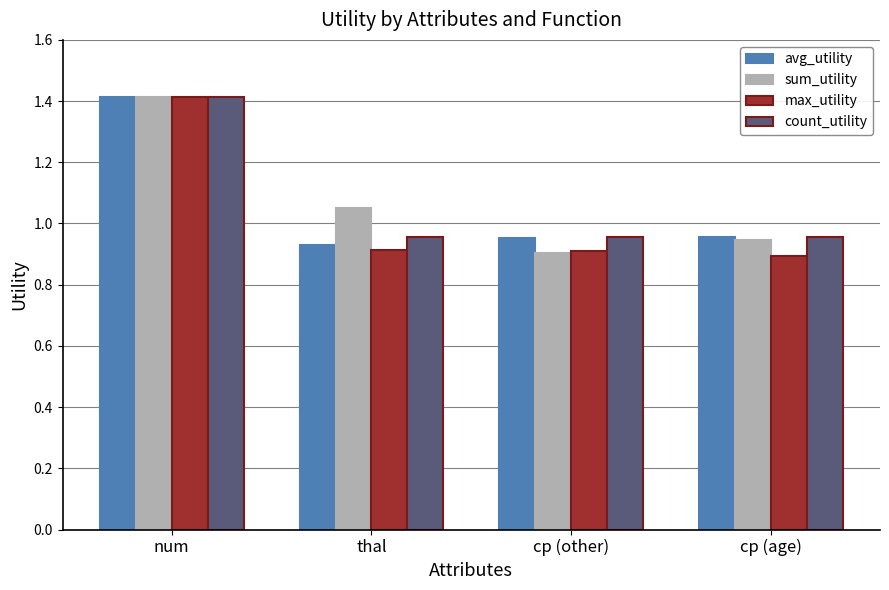

What is the label of the 4th bar from the left?

cp (age)